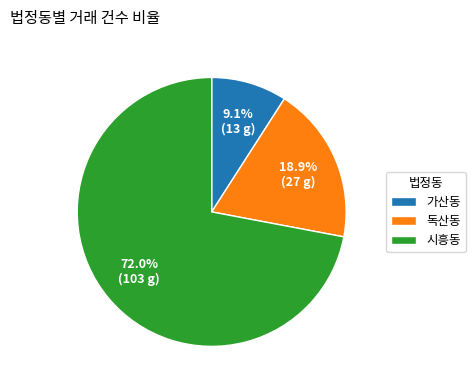

To the nearest percent, what is the difference between the 가산동 and 시흥동 slice percentages?

63%